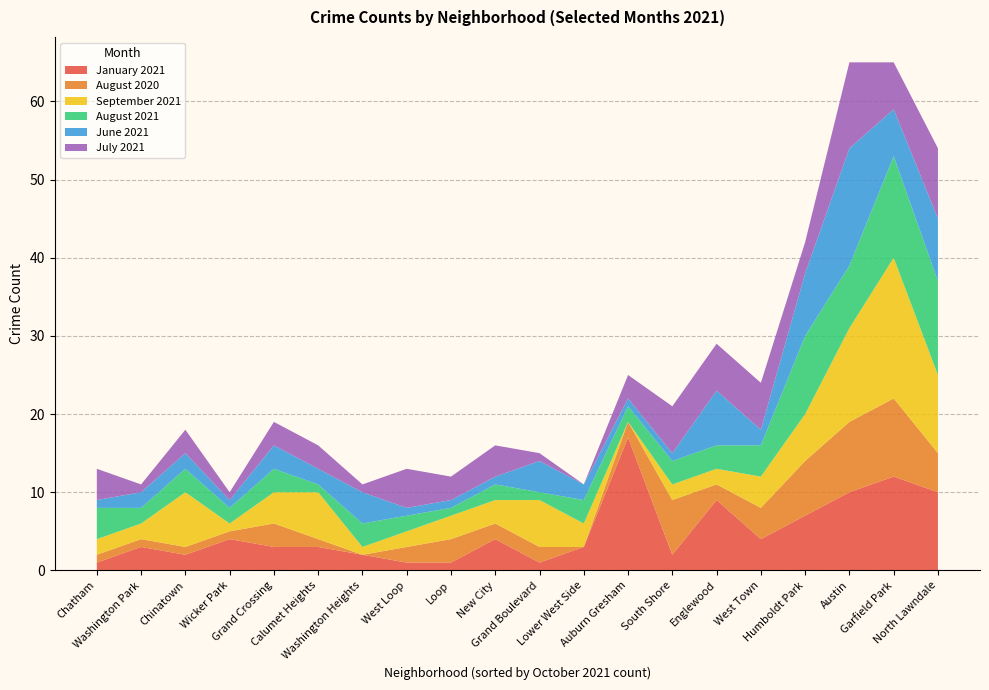

Reading right to left, list all the values displayed in this chart.

January 2021: Washington Park=3	Chatham=1	Chinatown=2	Loop=1	West Loop=1	Washington Heights=2	Calumet Heights=3	Wicker Park=4	Grand Crossing=3	Grand Boulevard=1	New City=4	Lower West Side=3	Auburn Gresham=17	Englewood=9	South Shore=2	West Town=4	Humboldt Park=7	Austin=10	Garfield Park=12	North Lawndale=10
August 2020: Washington Park=1	Chatham=1	Chinatown=1	Loop=3	West Loop=2	Washington Heights=0	Calumet Heights=1	Wicker Park=1	Grand Crossing=3	Grand Boulevard=2	New City=2	Lower West Side=0	Auburn Gresham=2	Englewood=2	South Shore=7	West Town=4	Humboldt Park=7	Austin=9	Garfield Park=10	North Lawndale=5
September 2021: Washington Park=2	Chatham=2	Chinatown=7	Loop=3	West Loop=2	Washington Heights=1	Calumet Heights=6	Wicker Park=1	Grand Crossing=4	Grand Boulevard=6	New City=3	Lower West Side=3	Auburn Gresham=0	Englewood=2	South Shore=2	West Town=4	Humboldt Park=6	Austin=12	Garfield Park=18	North Lawndale=10
August 2021: Washington Park=2	Chatham=4	Chinatown=3	Loop=1	West Loop=2	Washington Heights=3	Calumet Heights=1	Wicker Park=2	Grand Crossing=3	Grand Boulevard=1	New City=2	Lower West Side=3	Auburn Gresham=2	Englewood=3	South Shore=3	West Town=4	Humboldt Park=10	Austin=8	Garfield Park=13	North Lawndale=12
June 2021: Washington Park=2	Chatham=1	Chinatown=2	Loop=1	West Loop=1	Washington Heights=4	Calumet Heights=2	Wicker Park=1	Grand Crossing=3	Grand Boulevard=4	New City=1	Lower West Side=2	Auburn Gresham=1	Englewood=7	South Shore=1	West Town=2	Humboldt Park=8	Austin=15	Garfield Park=6	North Lawndale=8
July 2021: Washington Park=1	Chatham=4	Chinatown=3	Loop=3	West Loop=5	Washington Heights=1	Calumet Heights=3	Wicker Park=1	Grand Crossing=3	Grand Boulevard=1	New City=4	Lower West Side=0	Auburn Gresham=3	Englewood=6	South Shore=6	West Town=6	Humboldt Park=4	Austin=11	Garfield Park=6	North Lawndale=9